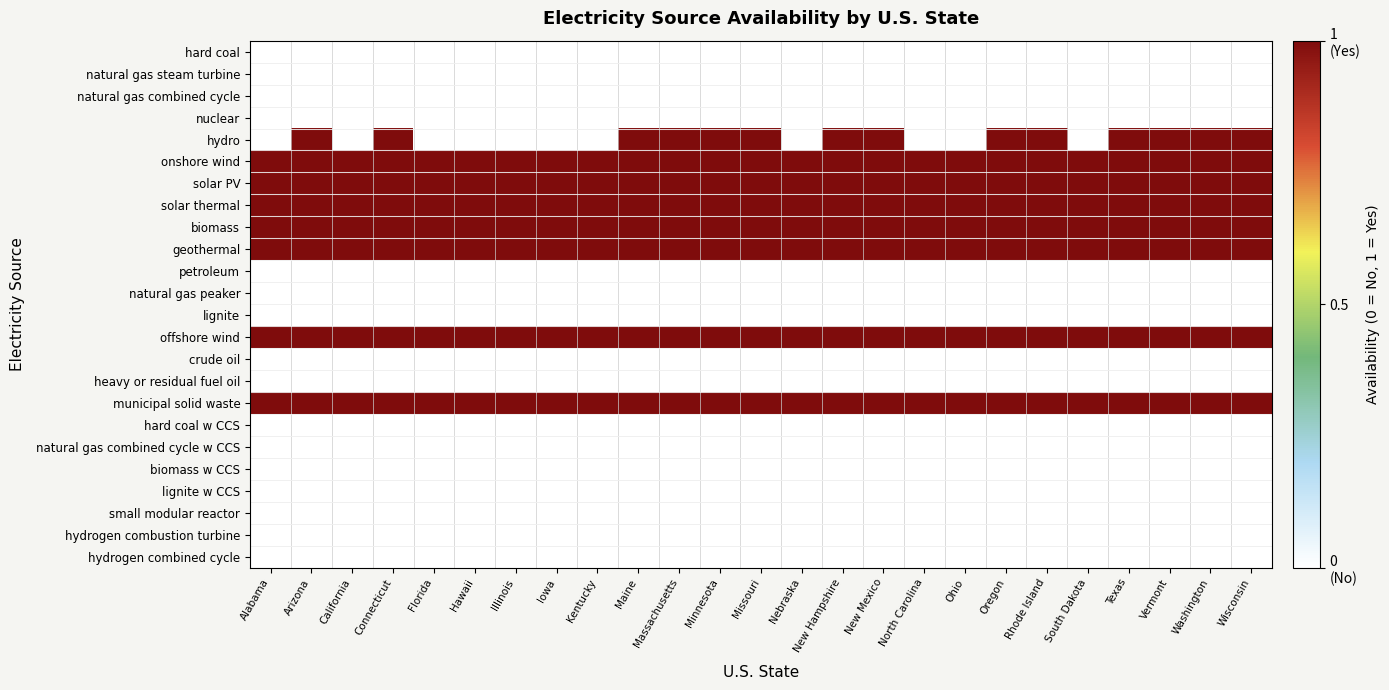

What is the greatest value displayed?

1